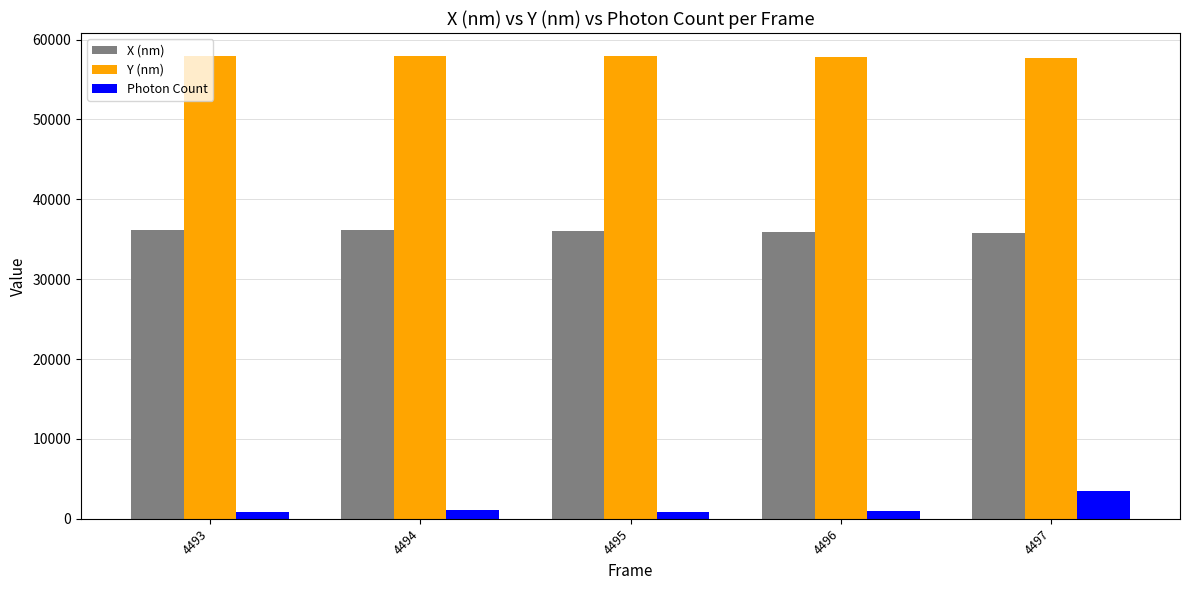

What is the difference between the highest and lowest values at 4497?

54225.0